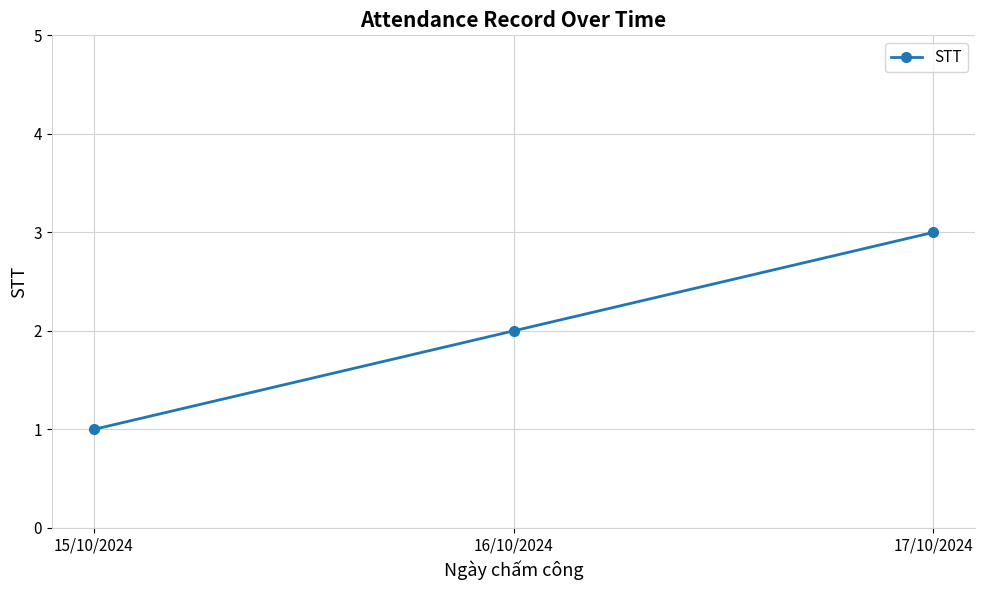

Is it true that the value at 17/10/2024 is 4?

False